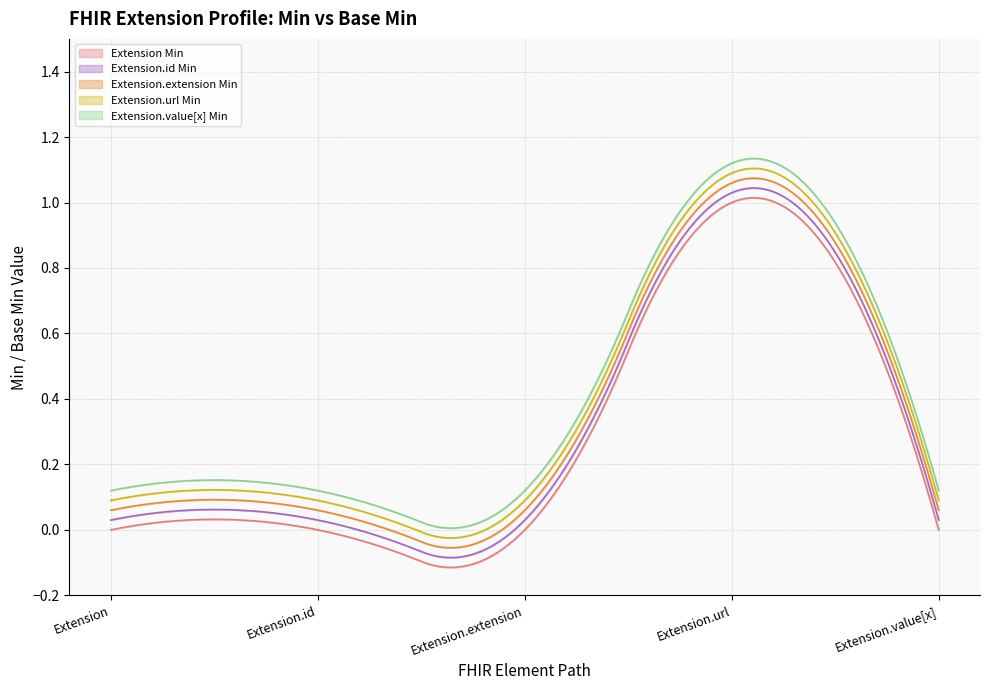

True or false: Extension.extension and Extension cross at least once.

False